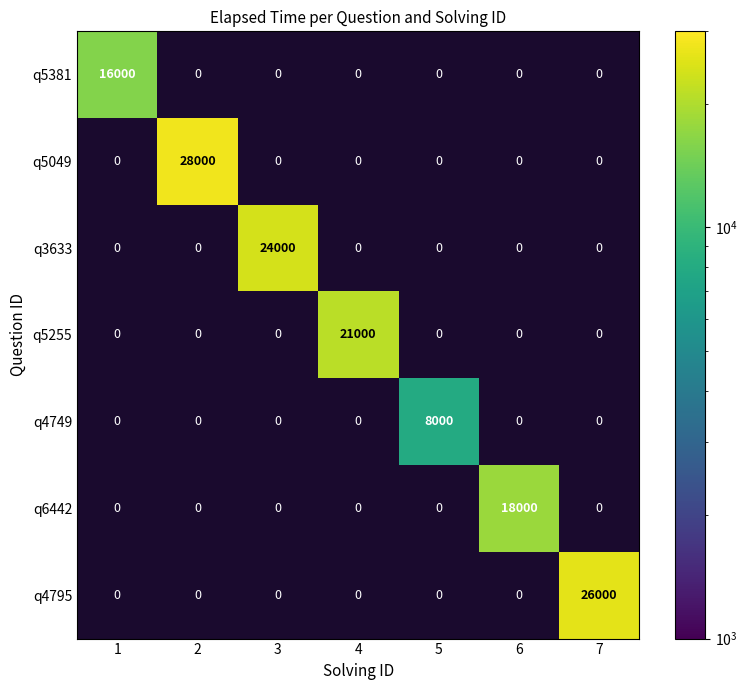

What is the greatest value displayed?

28000.0